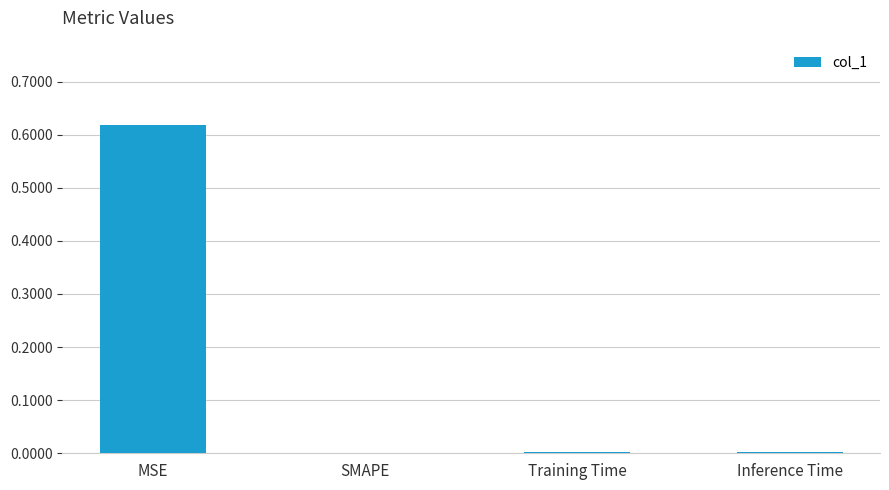

True or false: the data shows 0.0 at Training Time.

True